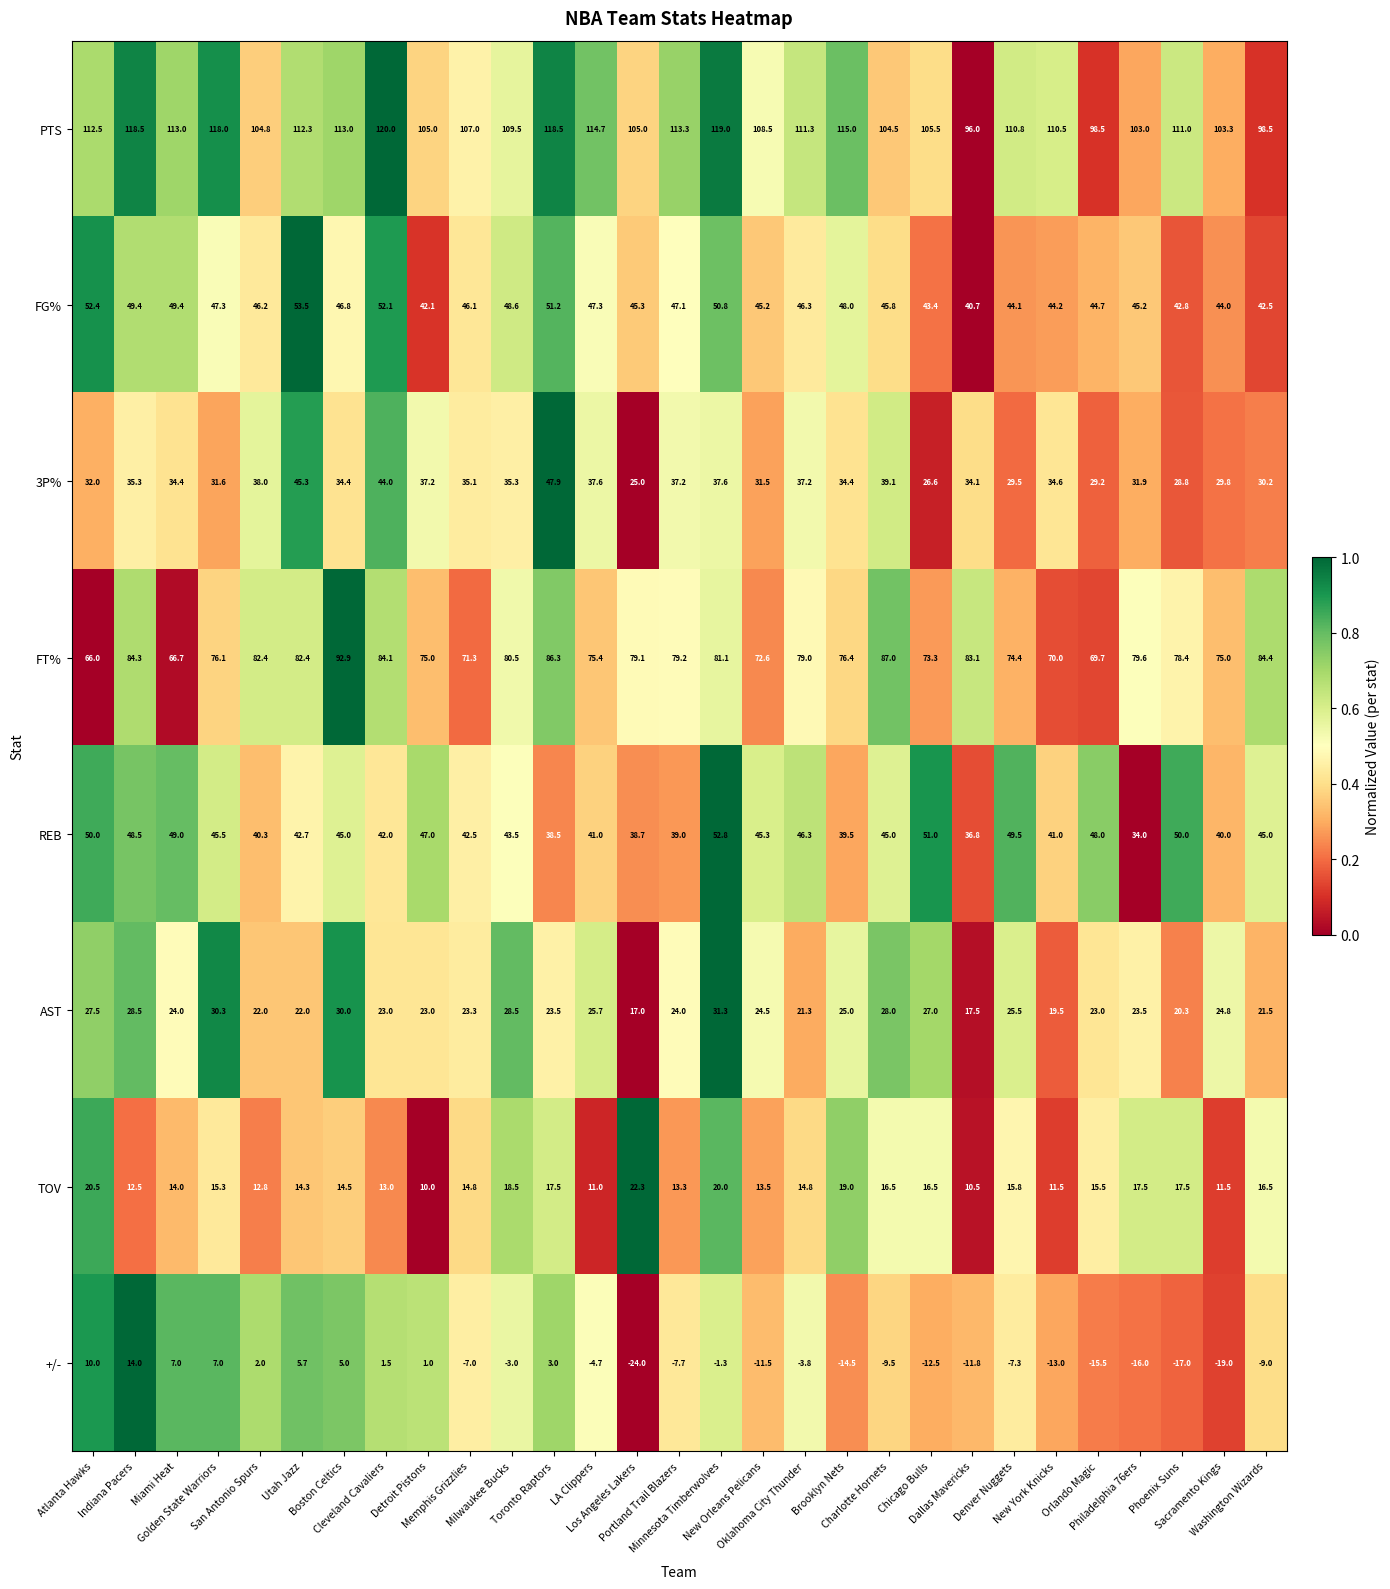

Which series has the widest spread of values?

+/-